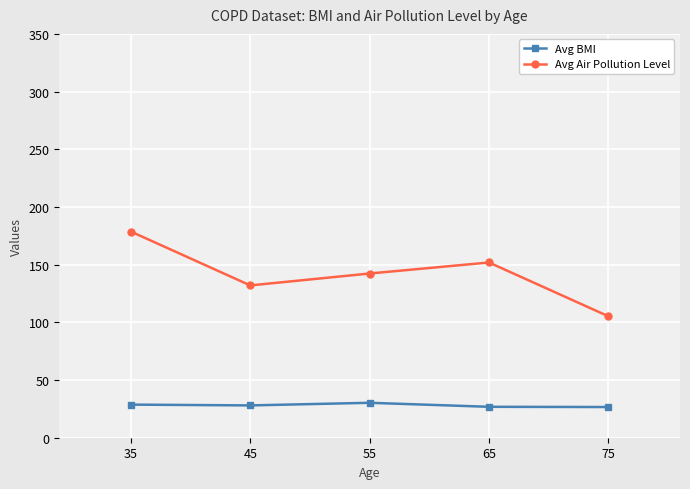

At which label is Avg Air Pollution Level closest to 141?

55